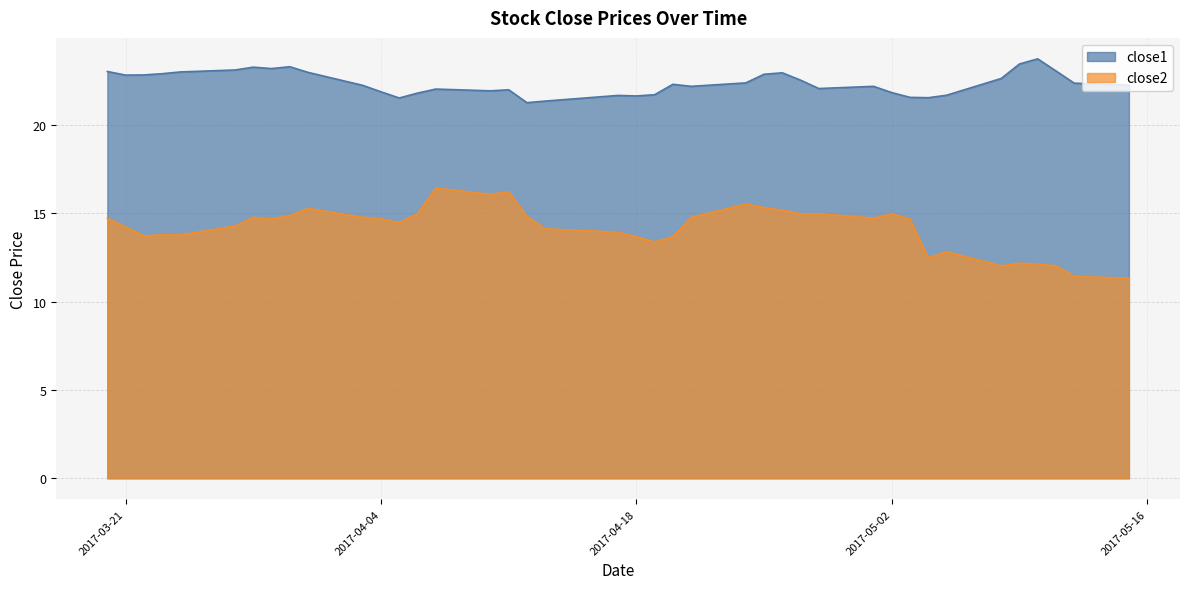

What is the sum of the close1 values at 2017-04-21 and 2017-04-04?

44.1